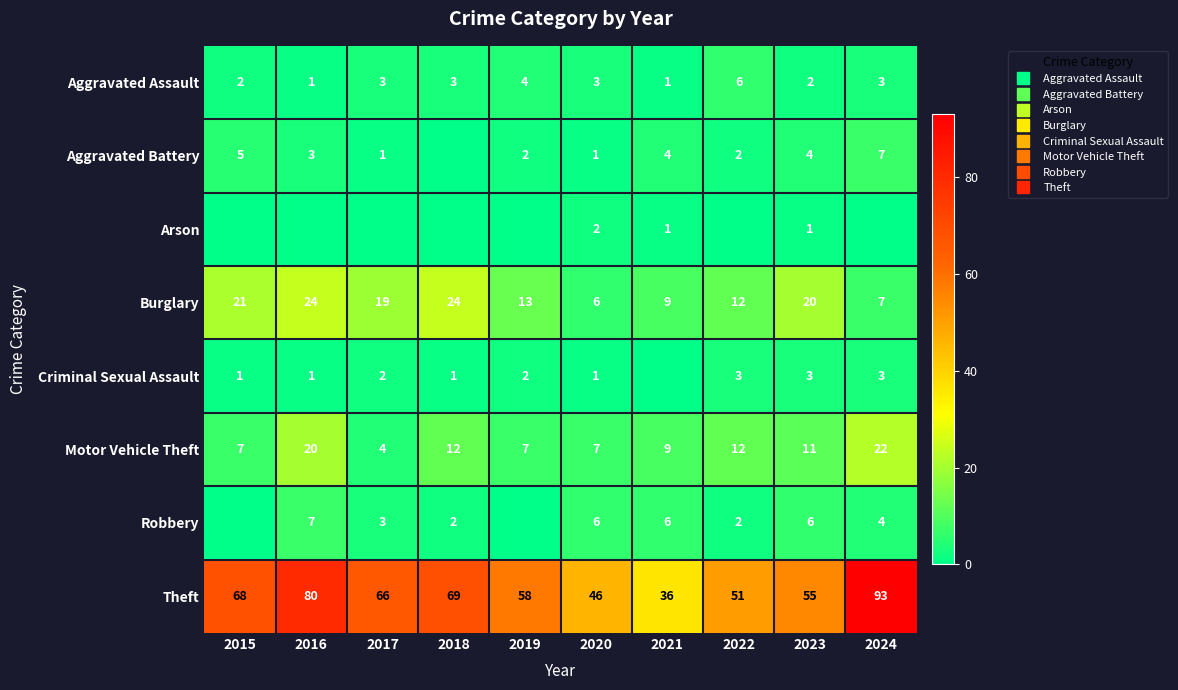

At 2016, list the series in order from smallest to largest.

Arson, Aggravated Assault, Criminal Sexual Assault, Aggravated Battery, Robbery, Motor Vehicle Theft, Burglary, Theft